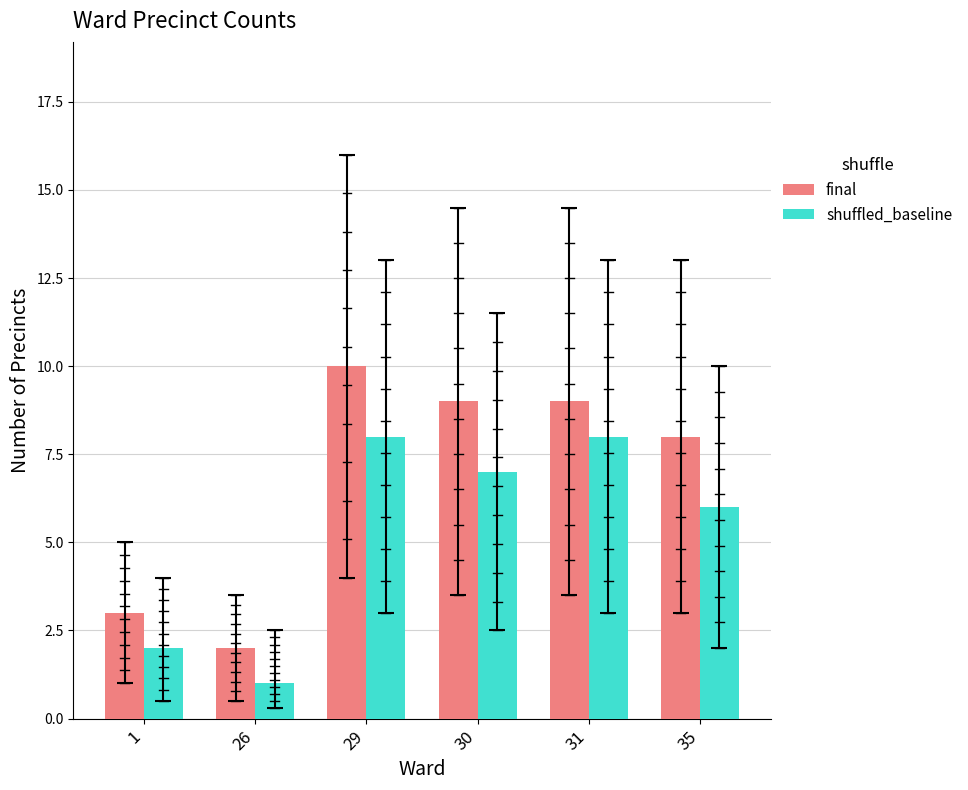

Is the value of shuffled_baseline at 31 greater than the value of final at 26?

Yes